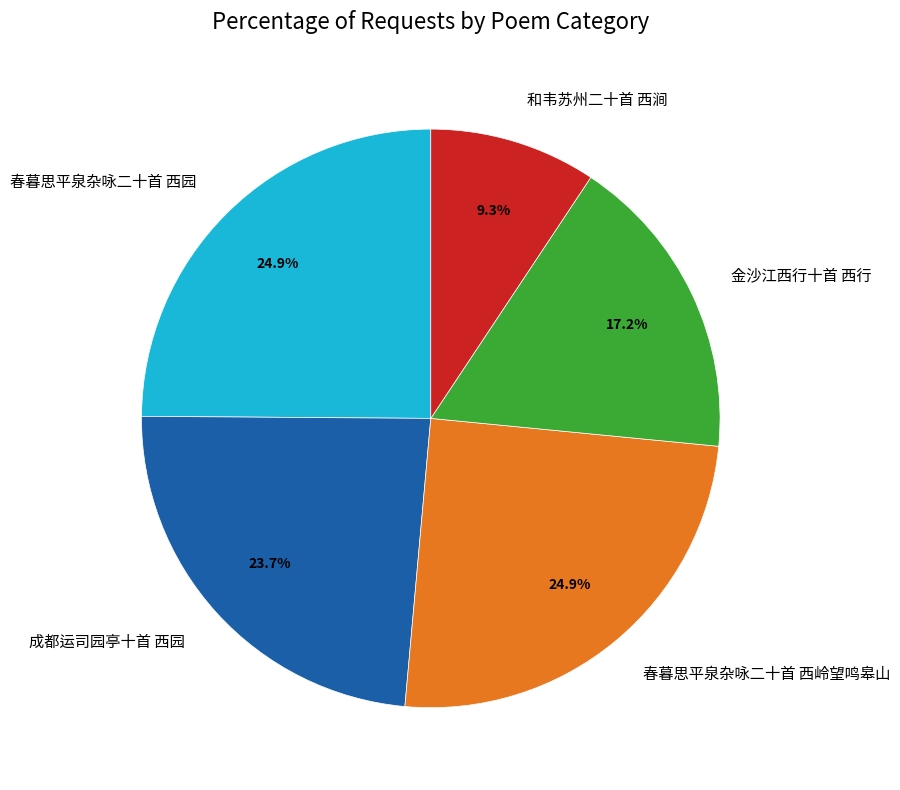

How much of the chart is everything except 金沙江西行十首 西行?

82.8%